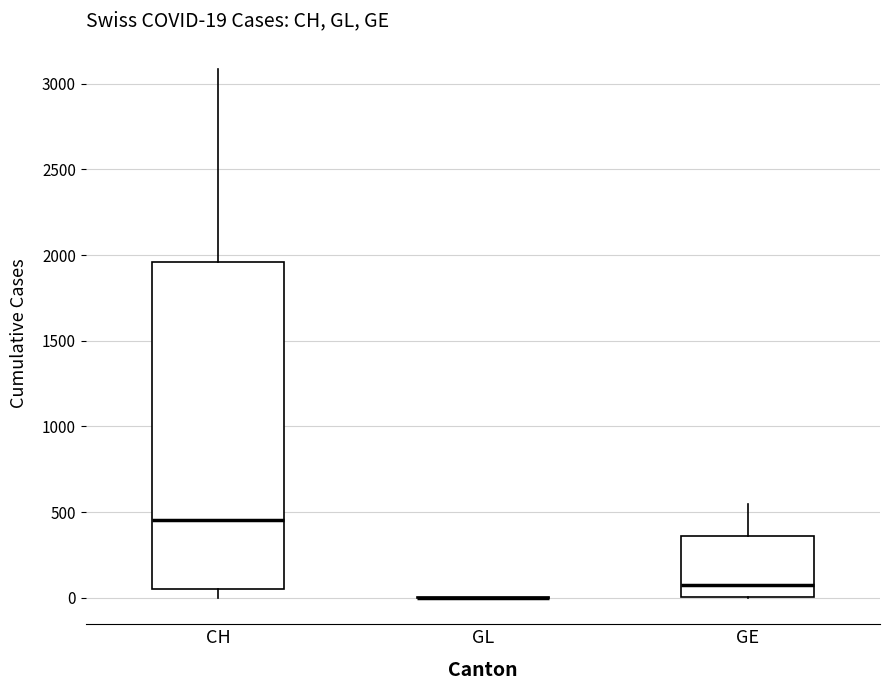

Comparing the boxes themselves (not the whiskers), which one is the tallest?

CH